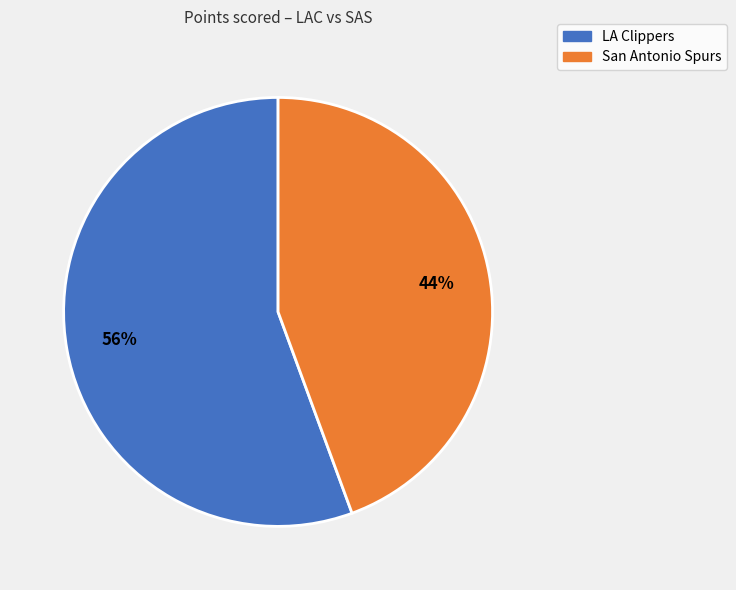

Rank the categories by value from highest to lowest.

LA Clippers, San Antonio Spurs